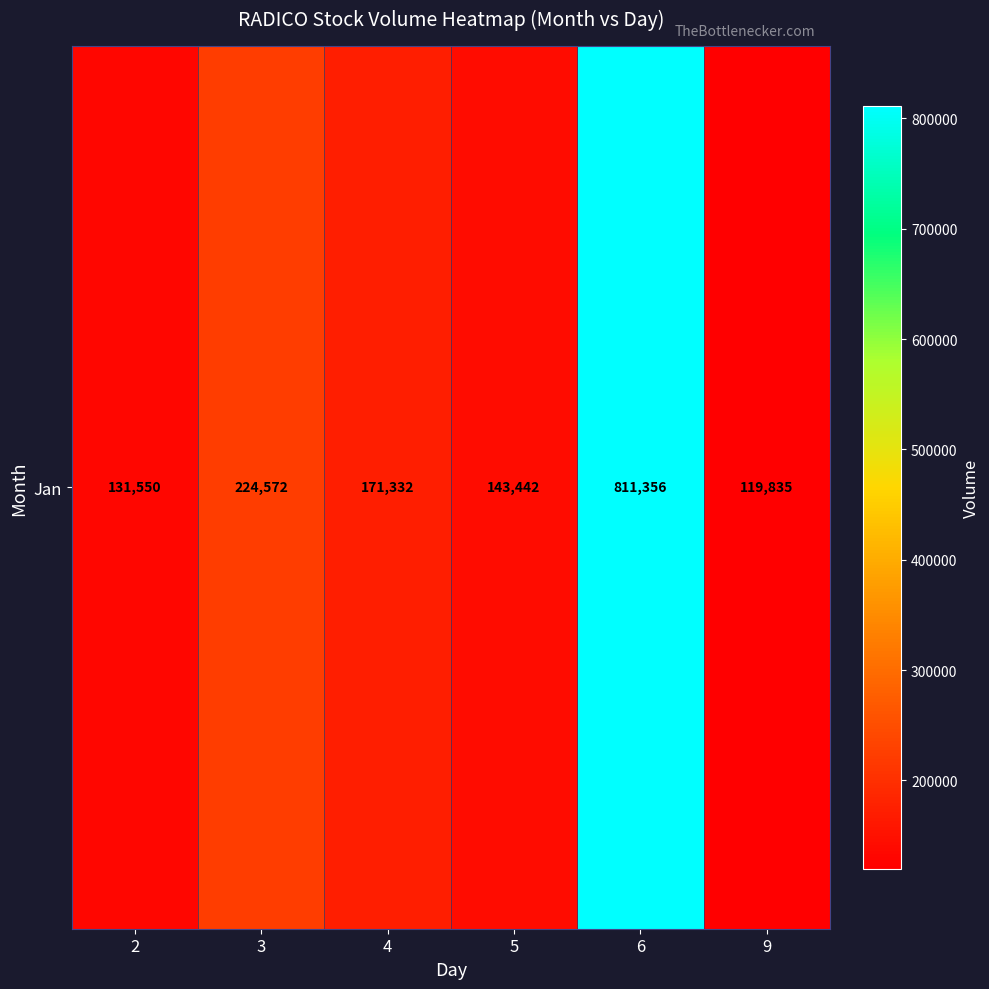

What is the sum of the values at 2 and 5?

274992